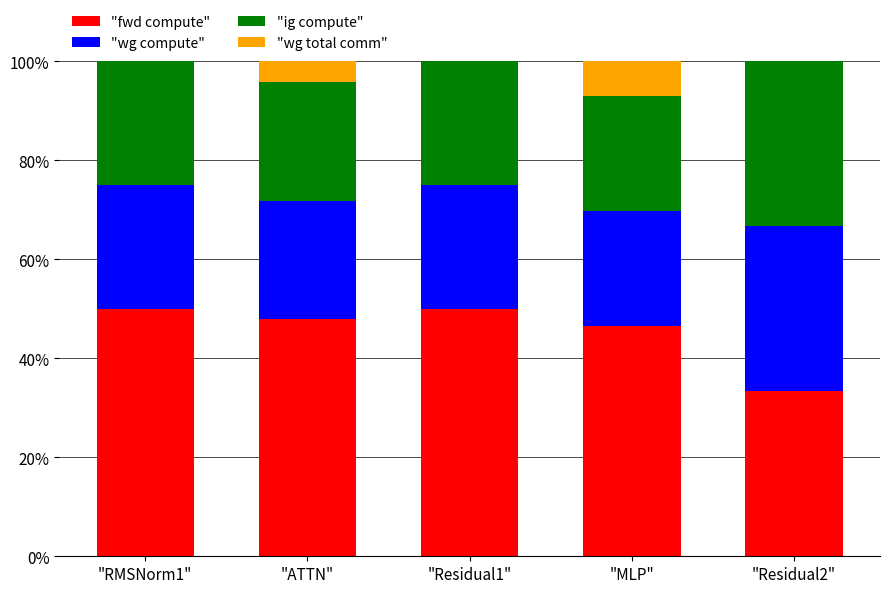

What is the total value across all series at "RMSNorm1"?

100.0